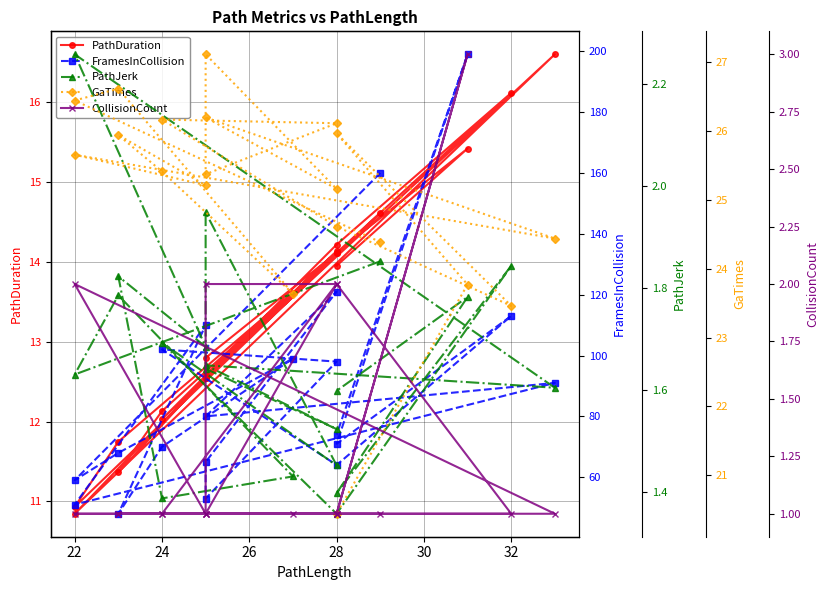

Which series has the largest range (max minus min)?

FramesInCollision